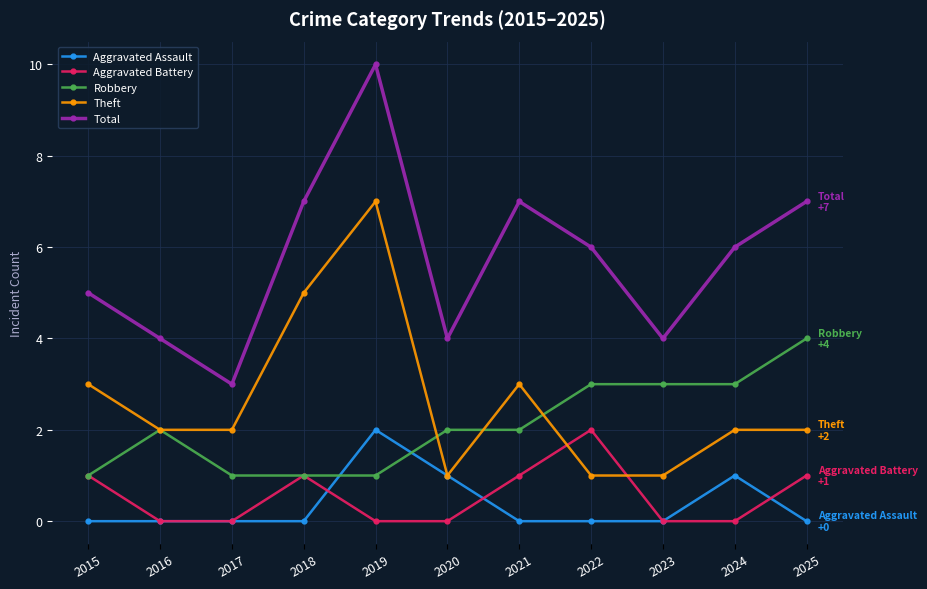

Does the chart have visible grid lines?

Yes